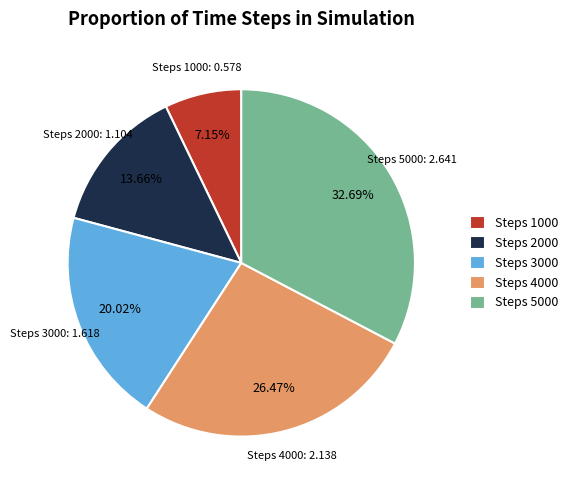

Is there any slice that represents more than half of the pie?

No